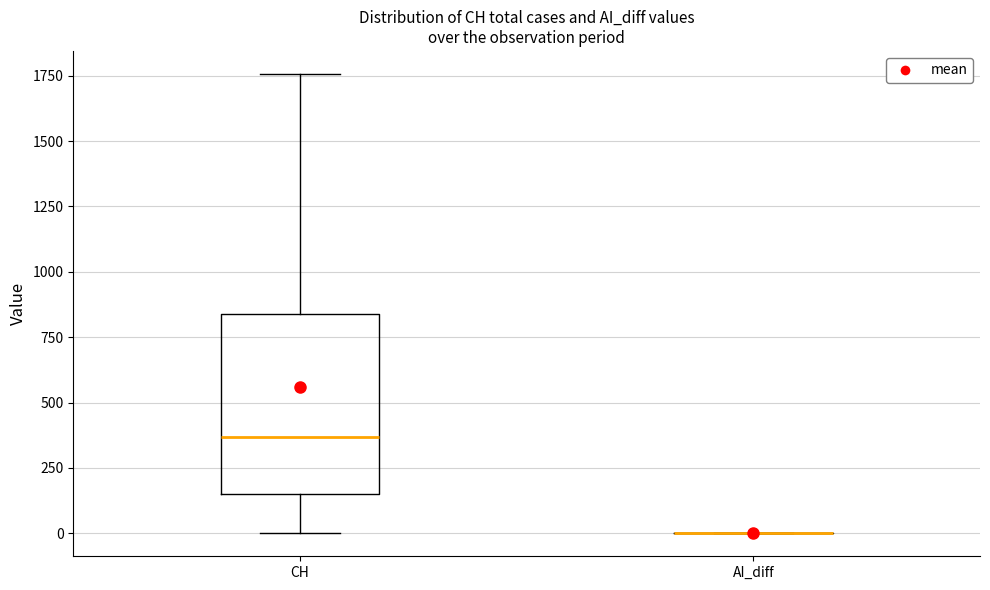

Which box is the tallest, from its lower edge to its upper edge?

CH